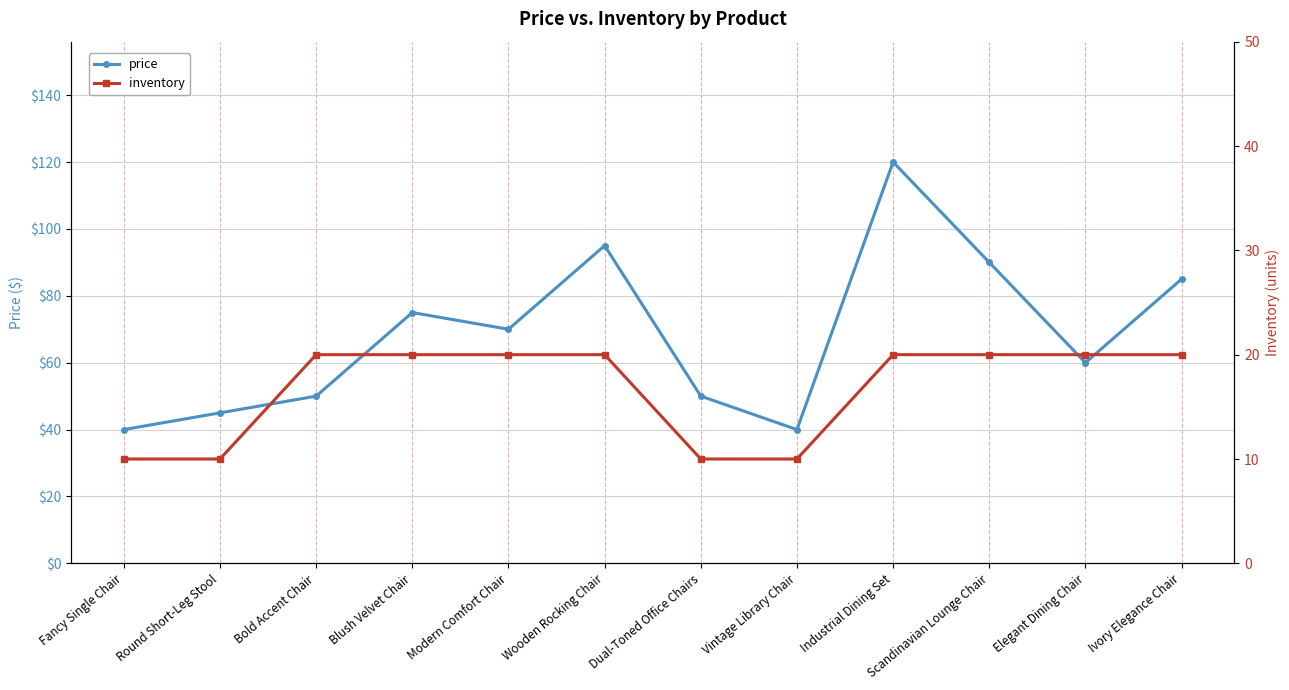

True or false: price has a value of 75 at Blush Velvet Chair.

True